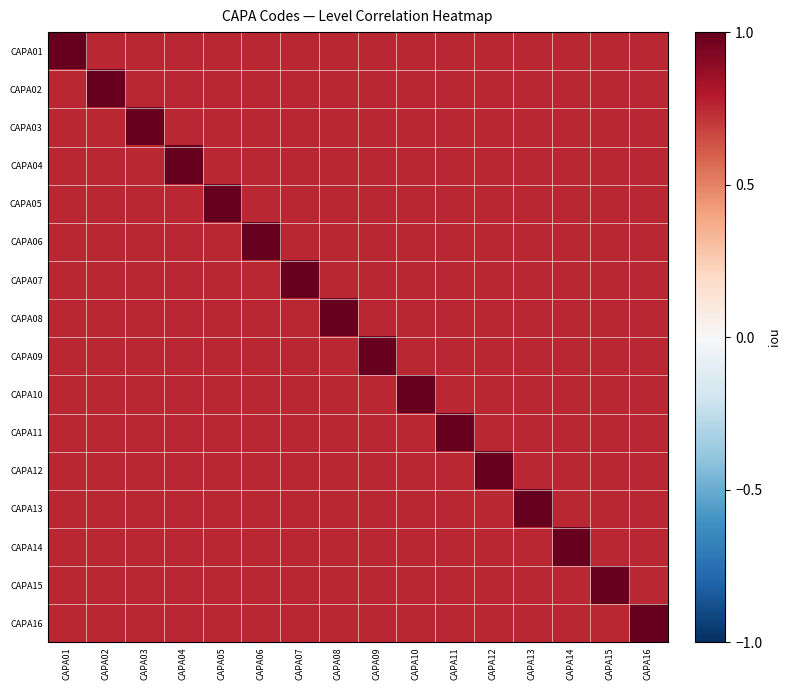

Which series has the largest range (max minus min)?

CAPA01